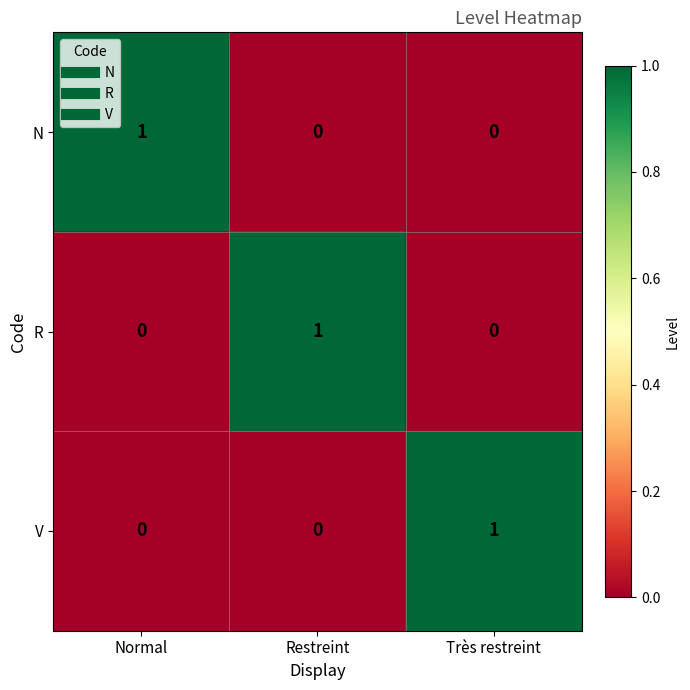

What is the spread (max minus min) of values at Restreint?

1